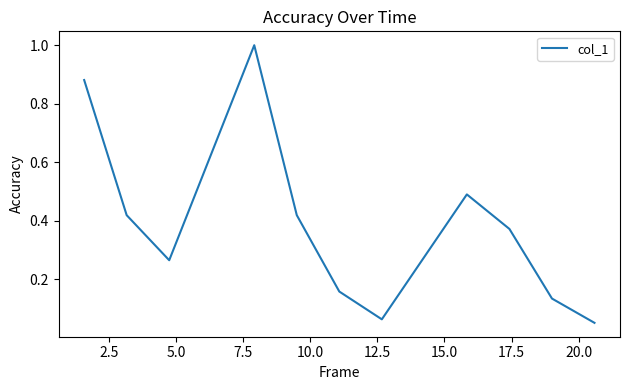

True or false: the data has more than 1 interior local peaks.

True